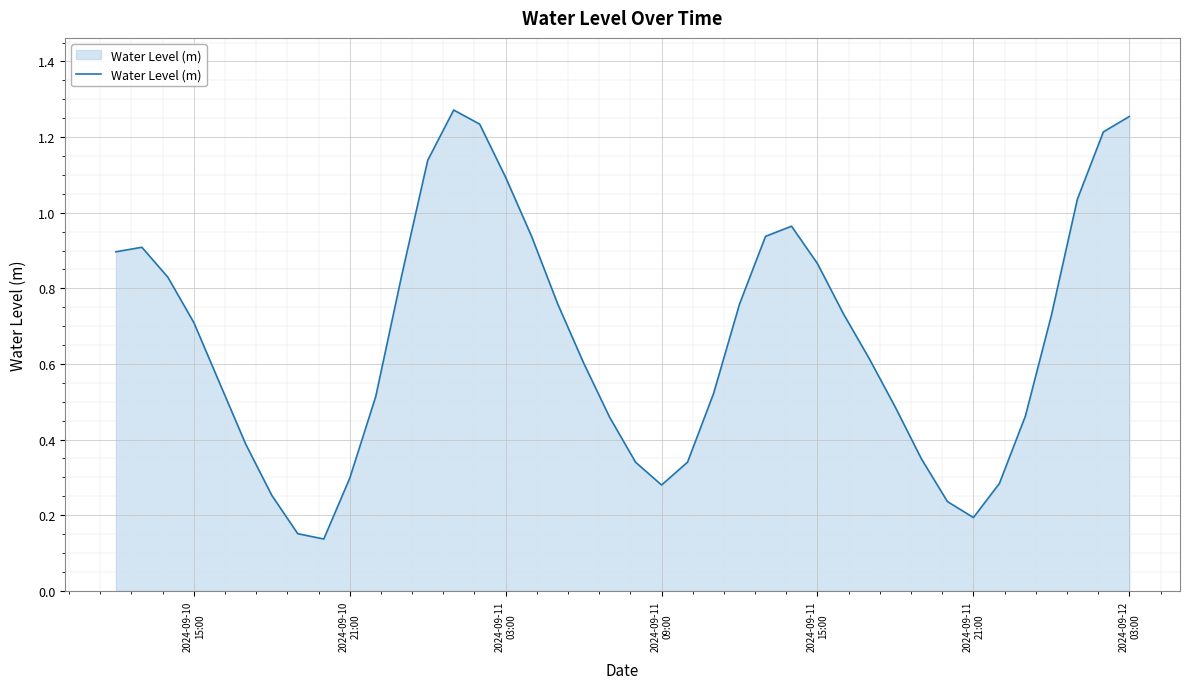

How many lines are shown in the chart?

1